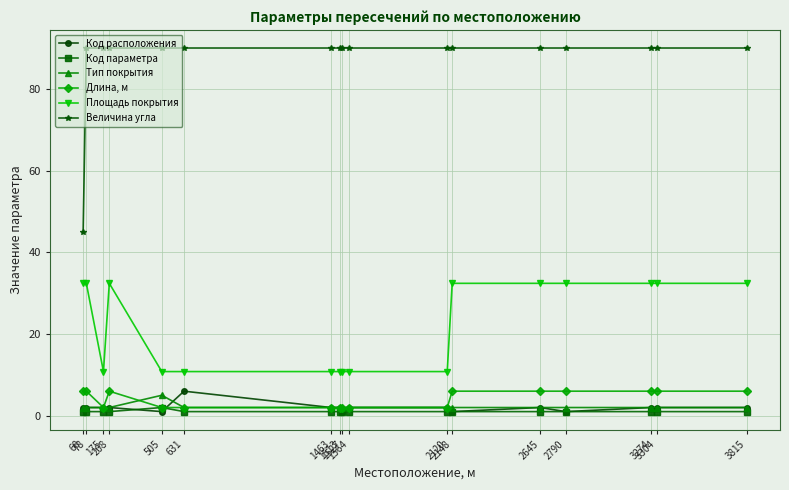

Which series has the largest total across all categories?

Величина угла